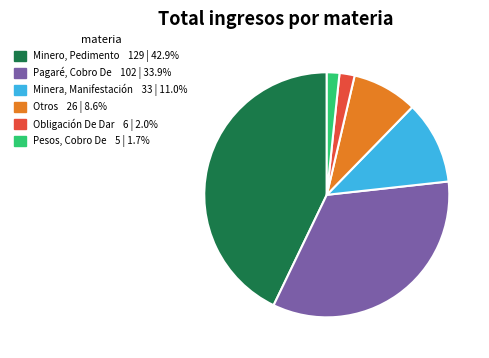

Is there any slice that represents more than half of the pie?

No